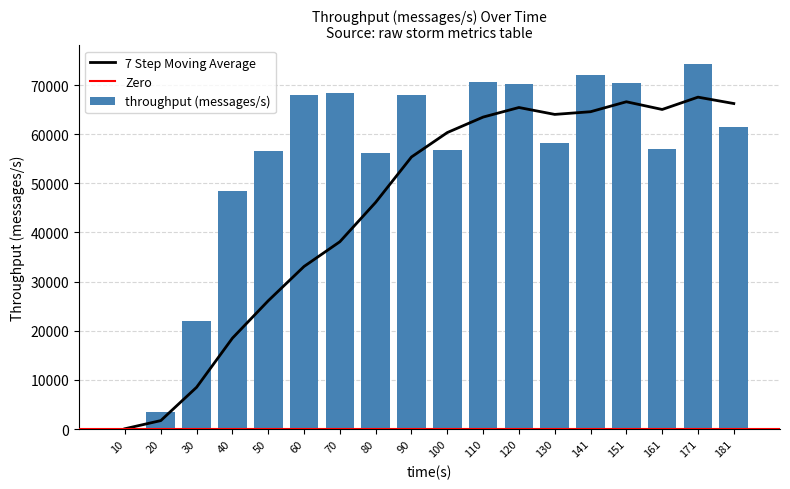

List the labels in order of value, largest first.

171, 141, 110, 151, 120, 70, 60, 90, 181, 130, 161, 100, 50, 80, 40, 30, 20, 10